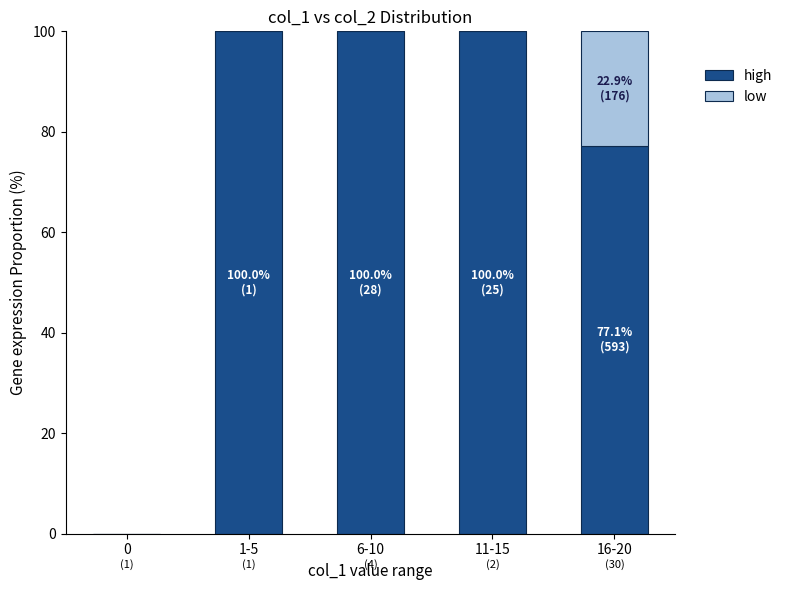

Reading right to left, list the values for the high series.

16-20=77.1	11-15=100.0	6-10=100.0	1-5=100.0	0=0.0